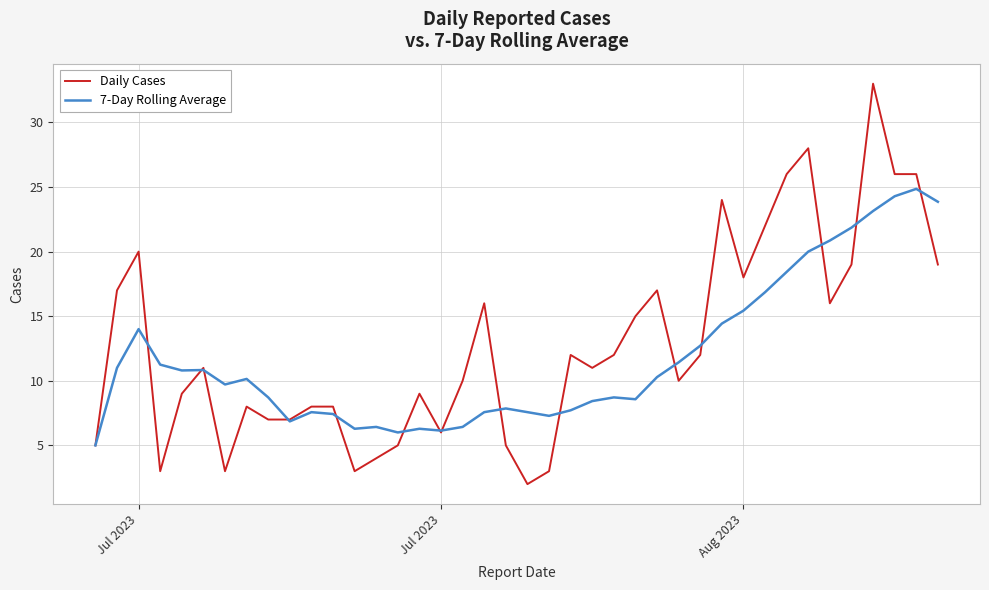

What is the lowest value of the Daily Cases series?

2.0